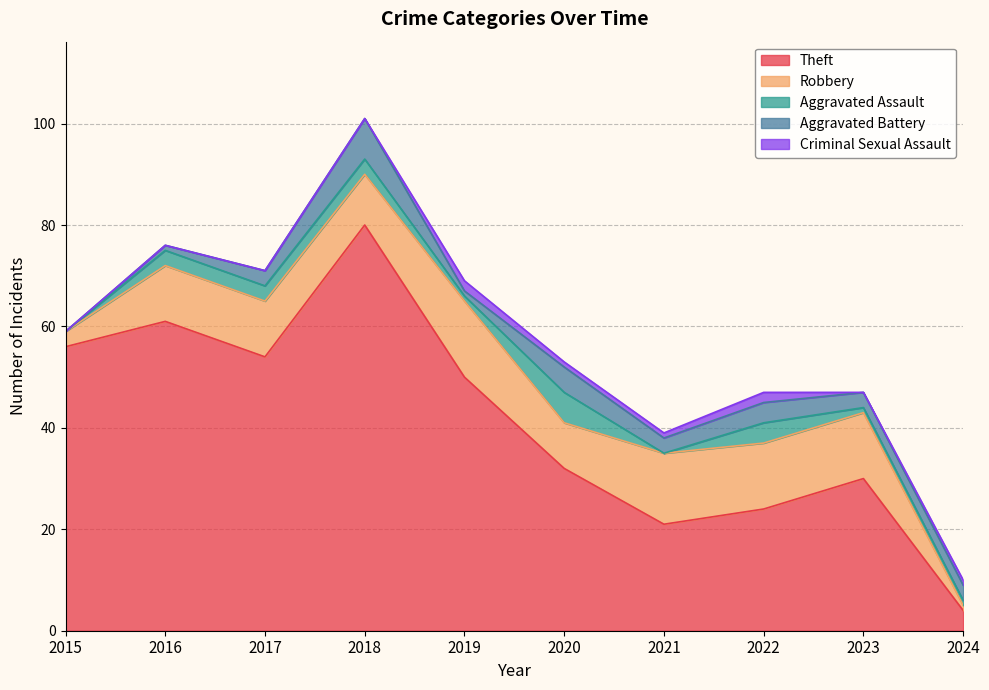

True or false: Theft and Robbery cross at least once.

False